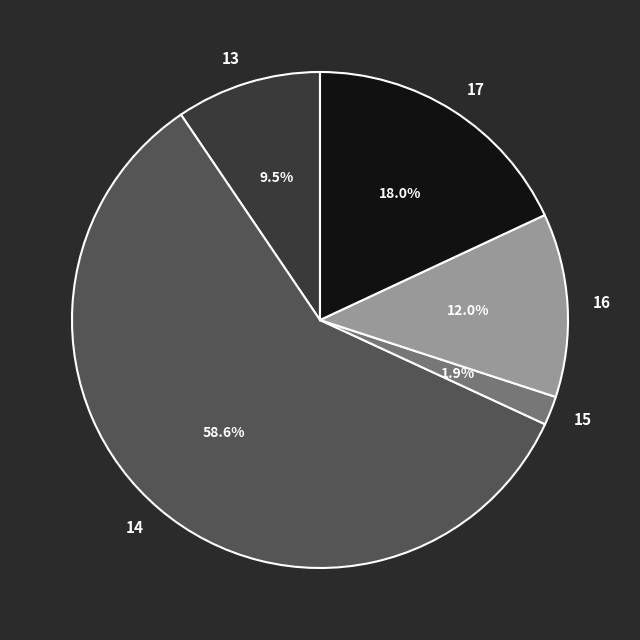

Which slice is the smallest?

15